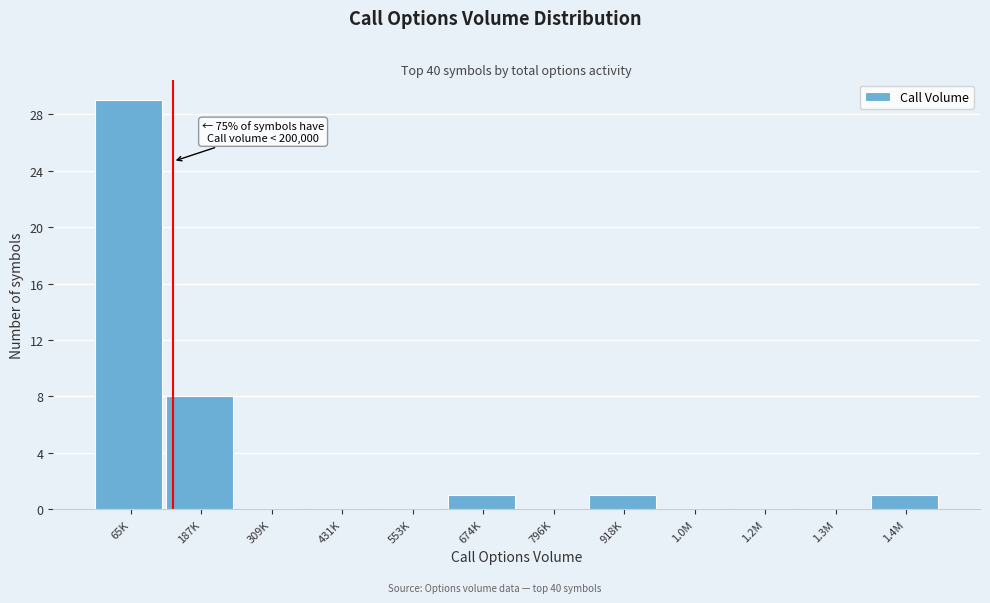

Reading left to right, extract all data points from this chart.

65K=29	187K=8	309K=0	431K=0	553K=0	674K=1	796K=0	918K=1	1.0M=0	1.2M=0	1.3M=0	1.4M=1